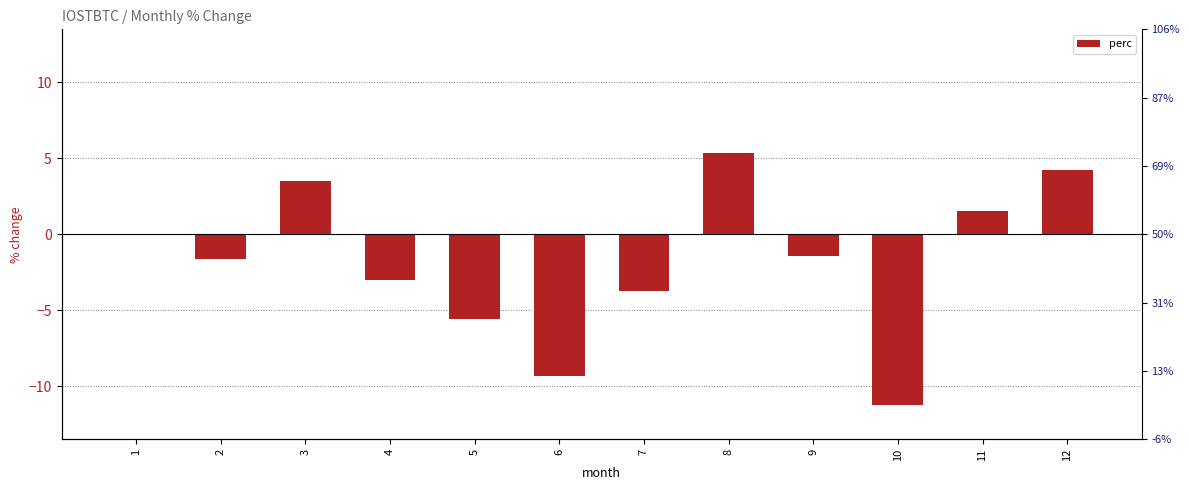

Count the number of values greater than -1.

5